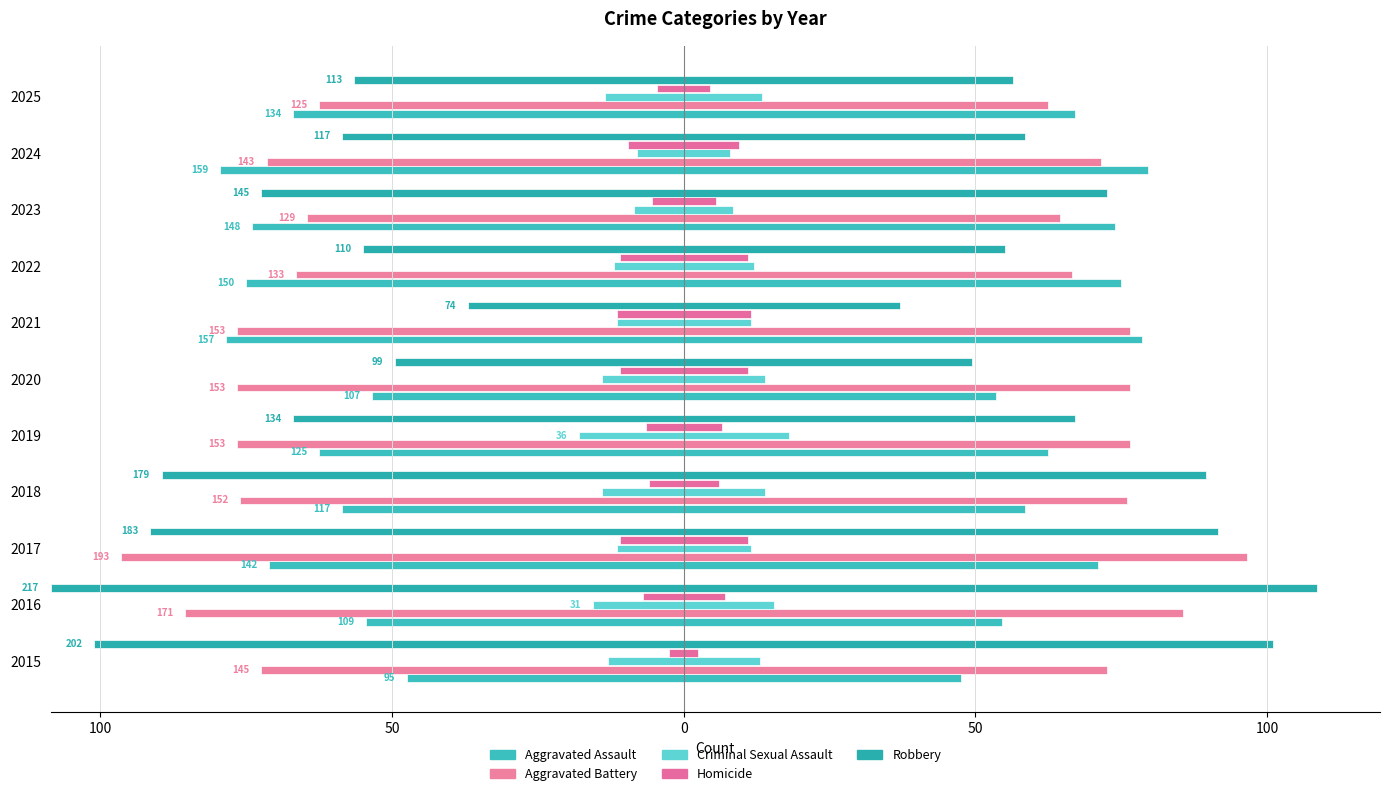

Is it true that Aggravated Assault equals 89 at 2017?

False